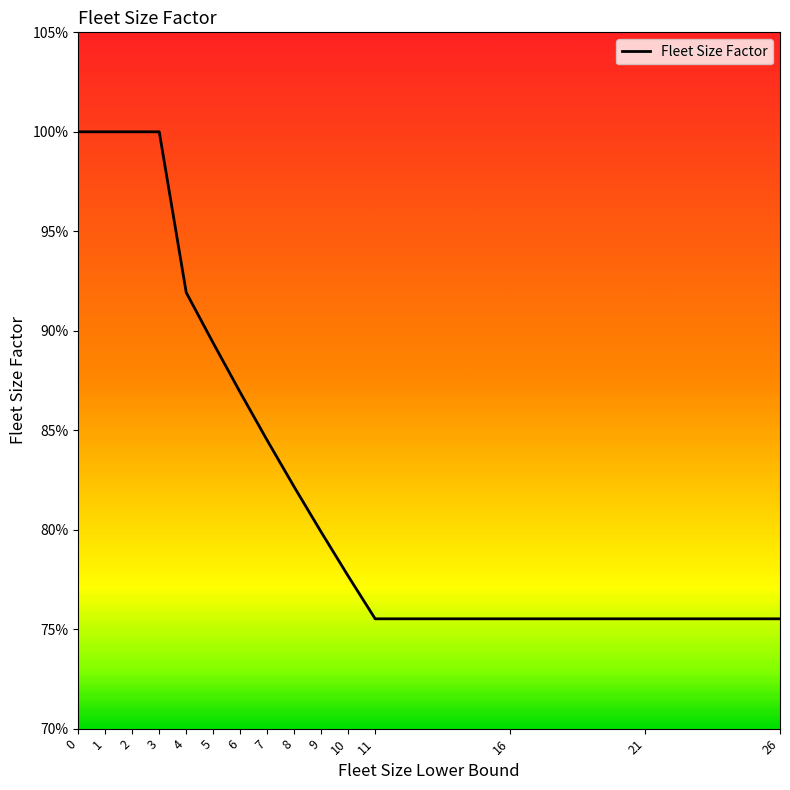

Does the chart display data point markers on the line(s)?

No